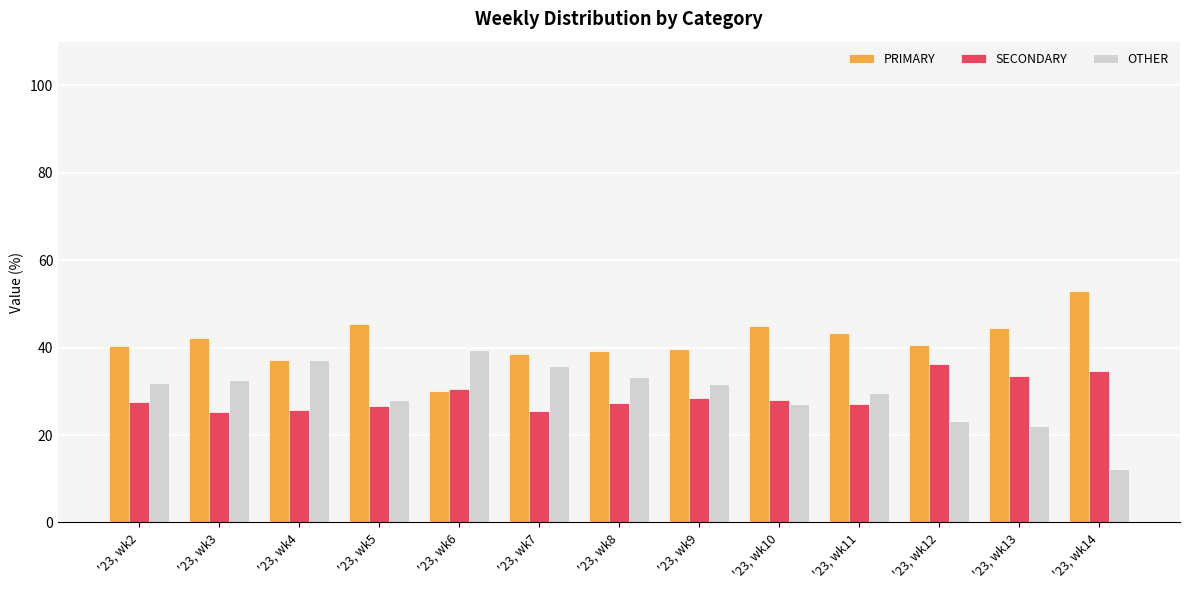

What is the difference between the maximum and minimum values in the SECONDARY series?

11.0